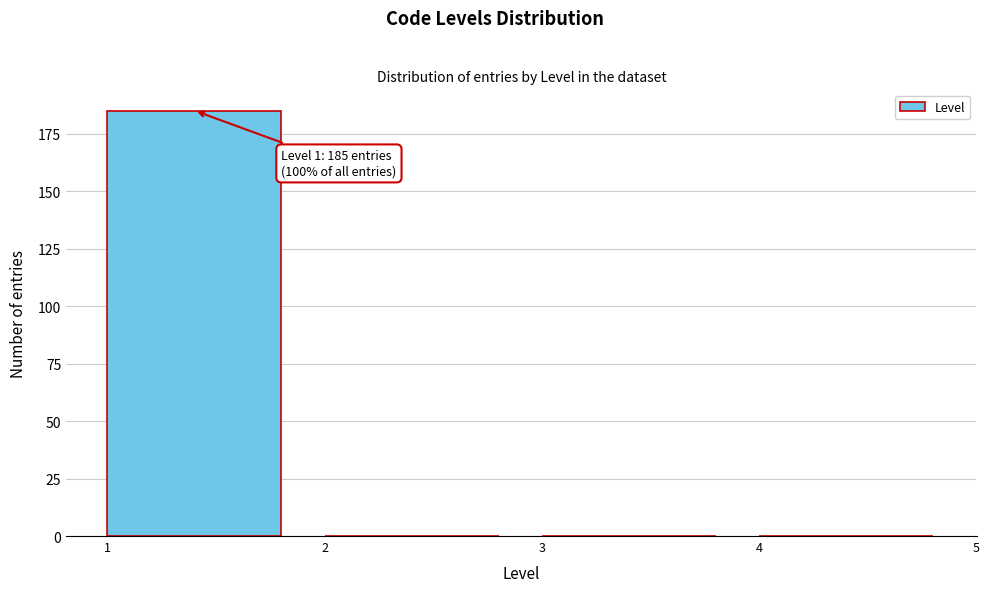

Which range on the x-axis has the tallest bar?

1 to 2